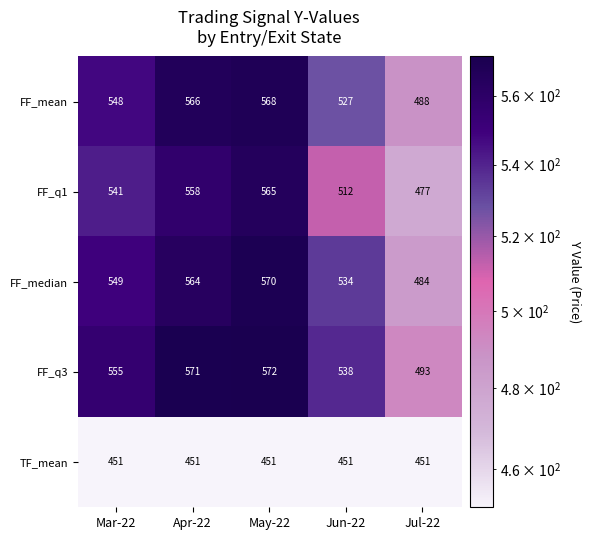

Rank the series by their maximum value, from lowest to highest.

TF_mean, FF_q1, FF_mean, FF_median, FF_q3